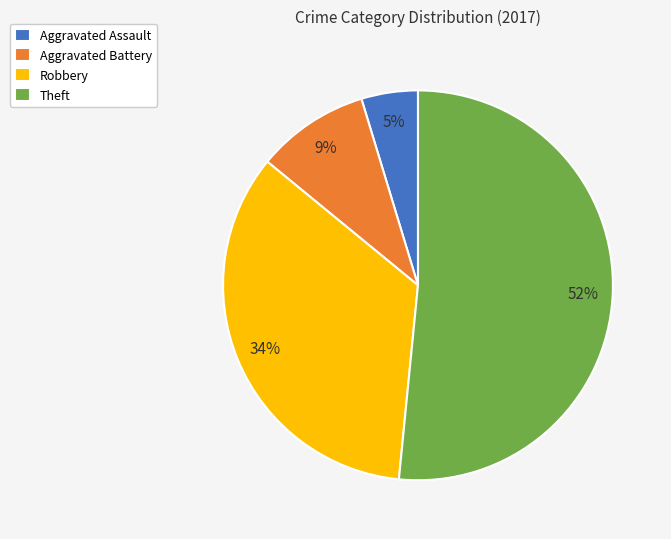

Is the sum of Robbery and Aggravated Battery greater than half?

No